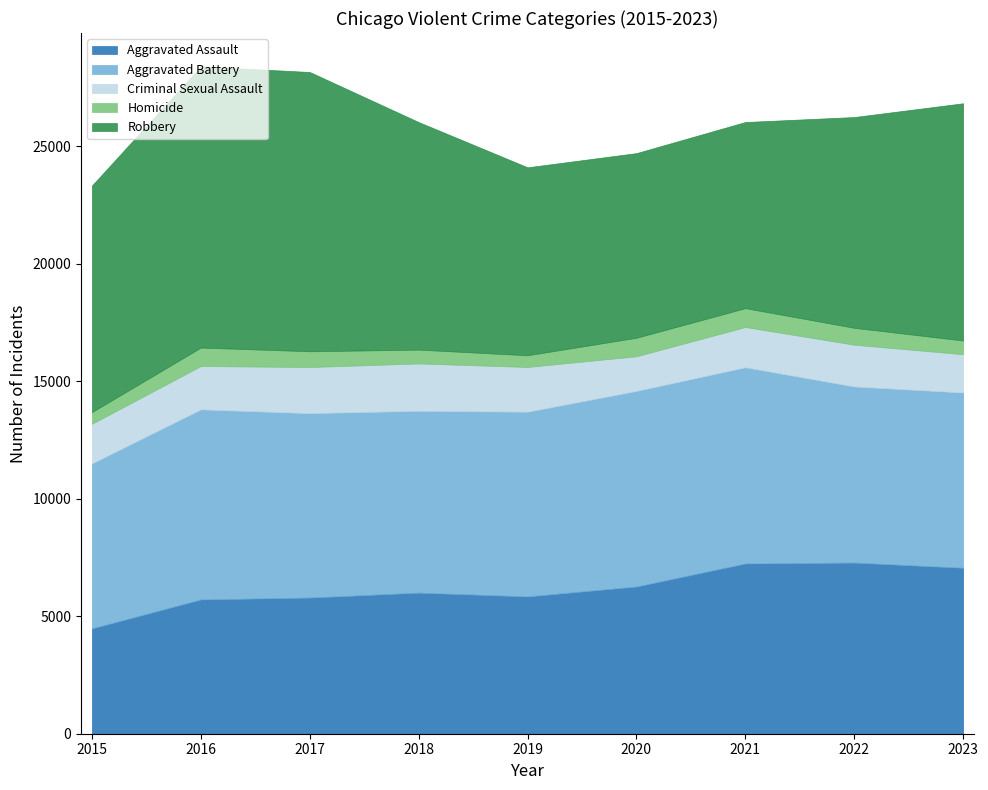

Is it true that Homicide equals 720 at 2022?

True